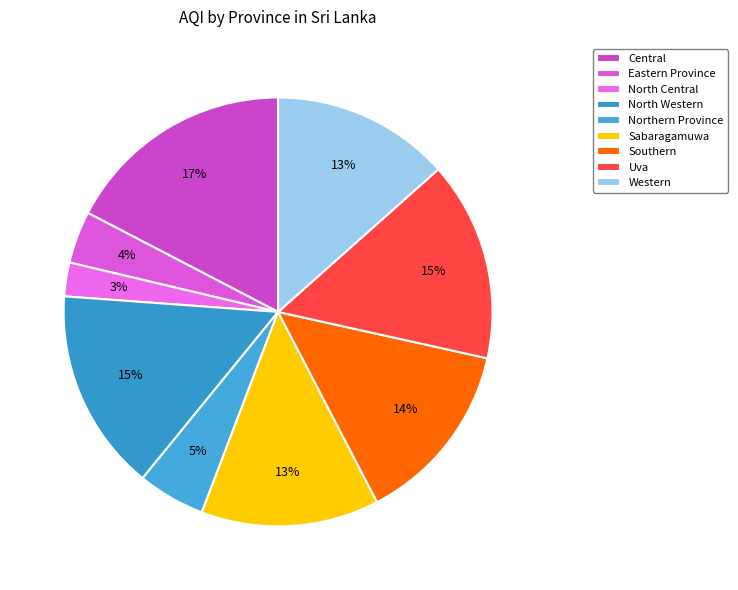

What percentage is the North Western slice, to the nearest percent?

15%